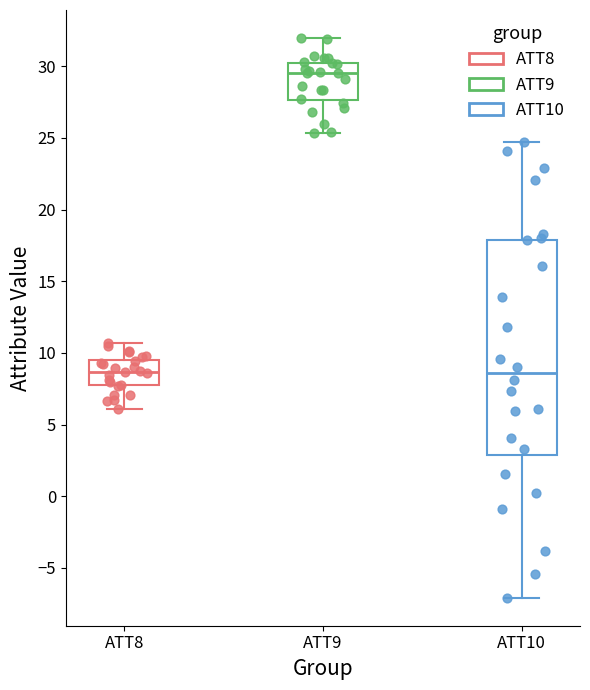

Where does the lower whisker of the box for ATT10 end on the y-axis? The values are not printed on the chart, so give them approximately, as read against the axis.

-7.0